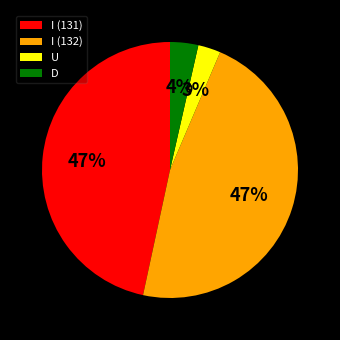

True or false: U accounts for 13% of the total.

False